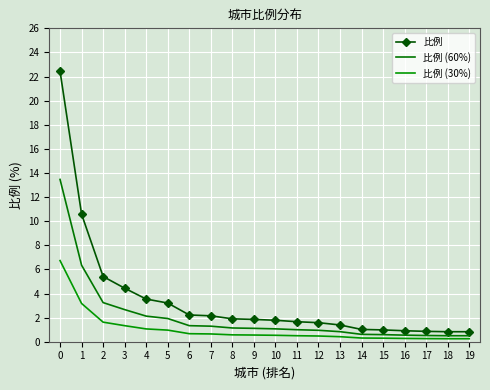

At which label is 比例 closest to 11?

1